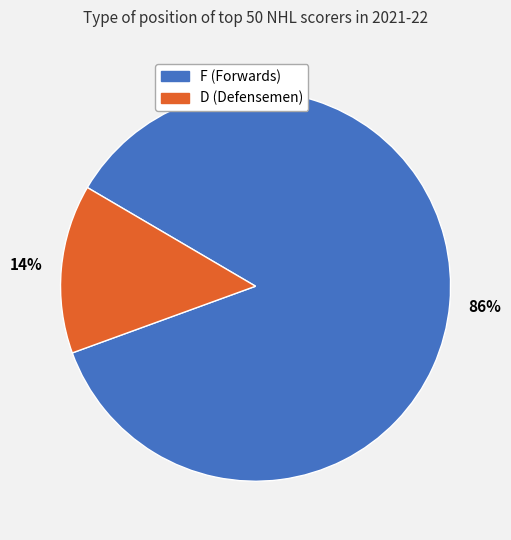

Rank the categories by value from lowest to highest.

D, F